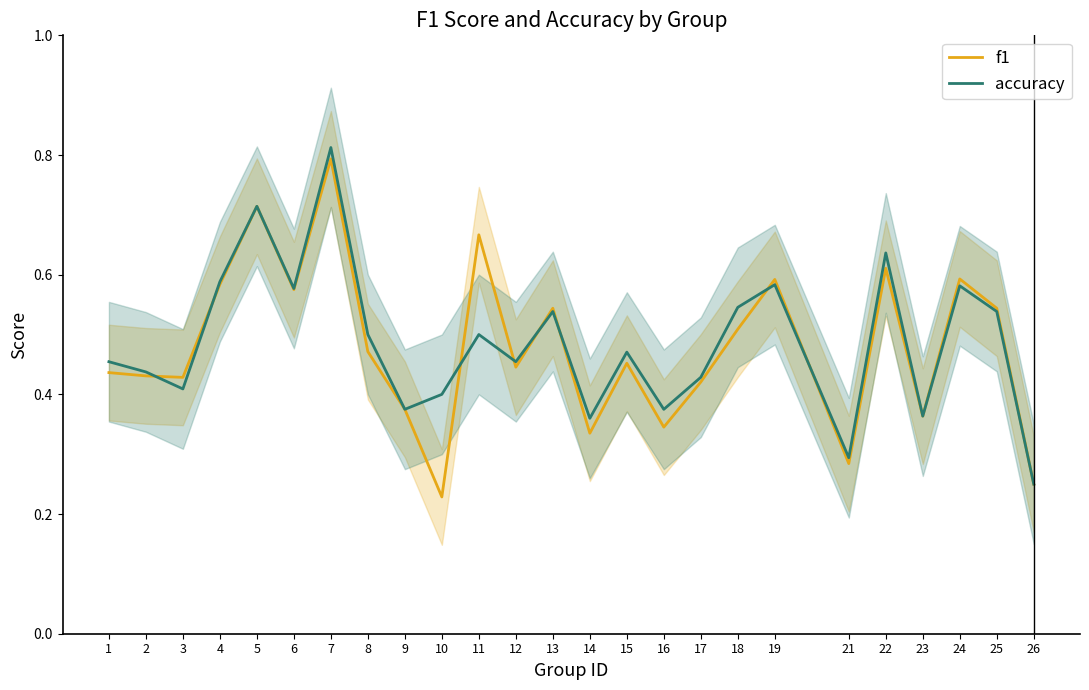

At which category is the sum across all series the highest?

7